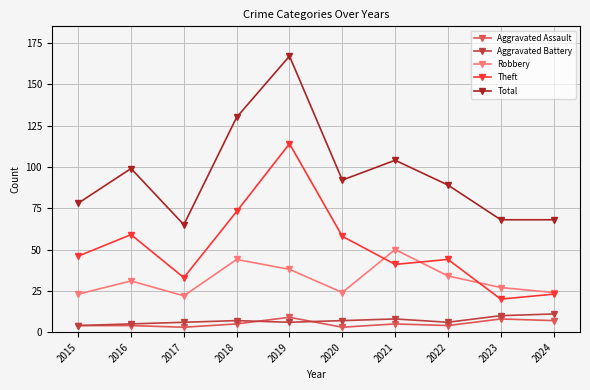

Which series changed the most between 2020 and 2021?

Robbery